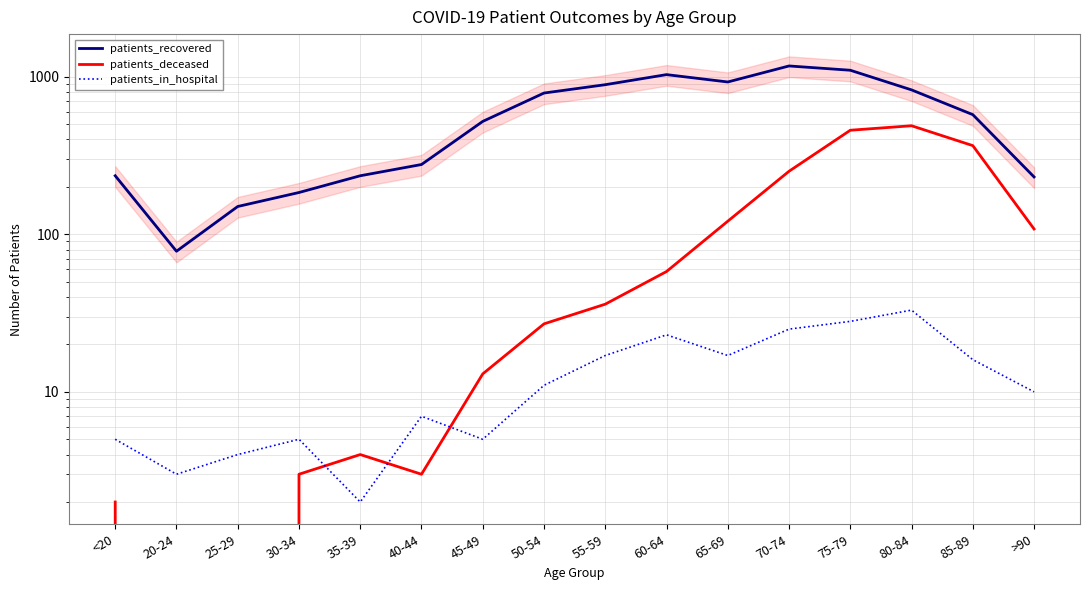

What is the label of the 16th point from the left?

>90